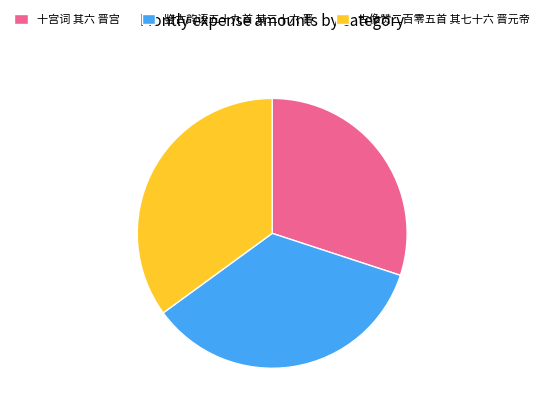

How many slices are in this pie chart?

3